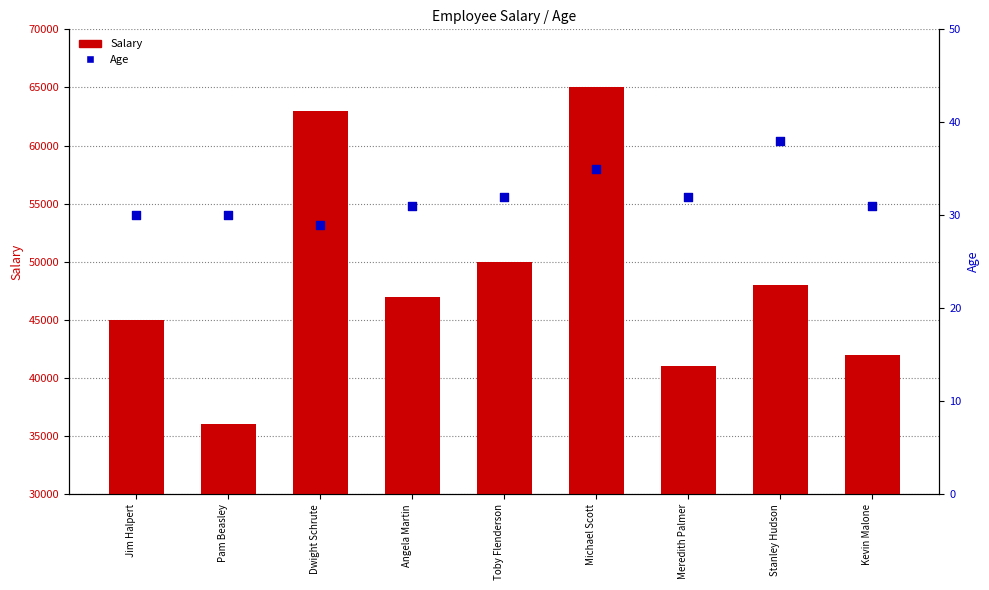

What are all the series names shown in the legend?

Salary, Age